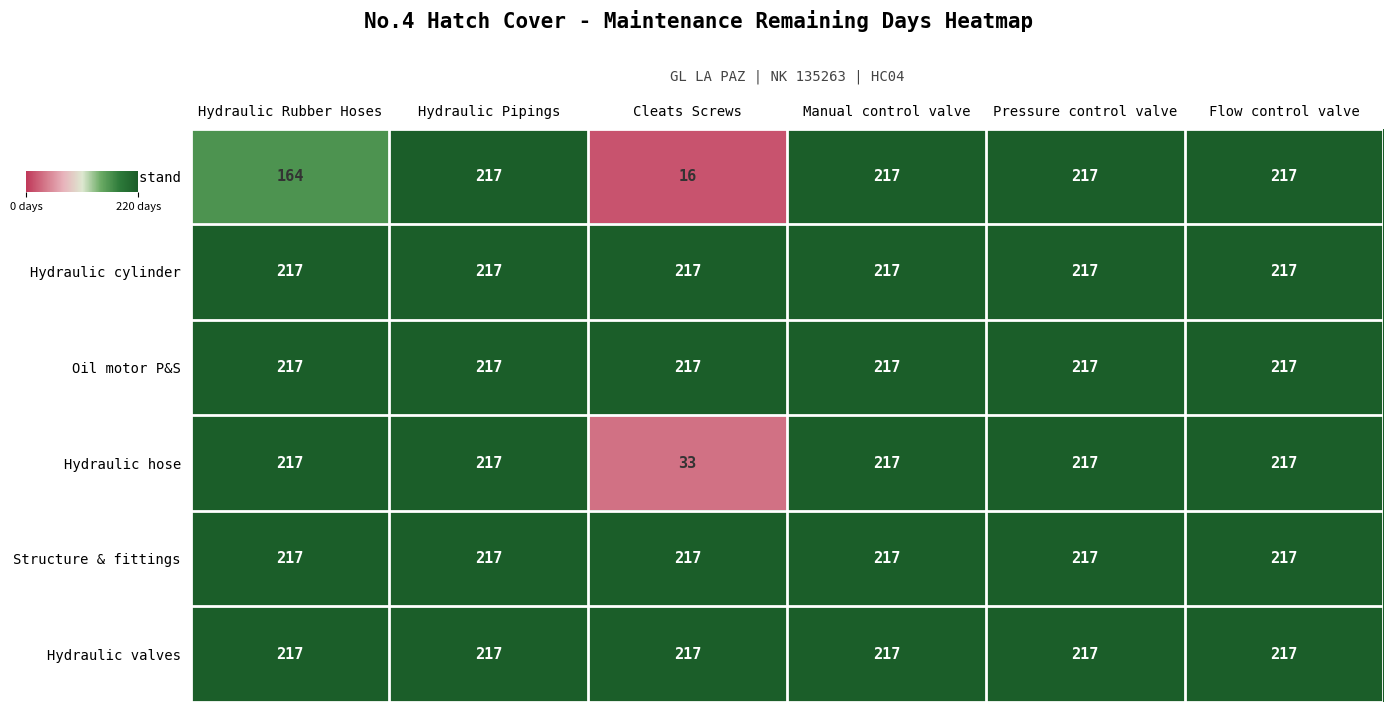

What is the total value across all series at Cleats Screws?

917